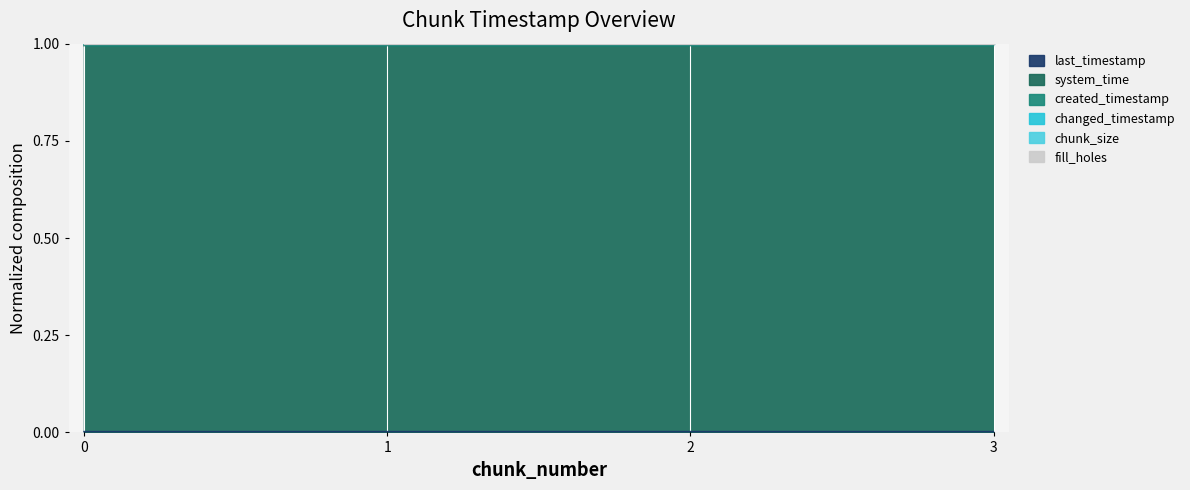

What is the total value across all series at 1?

2.0